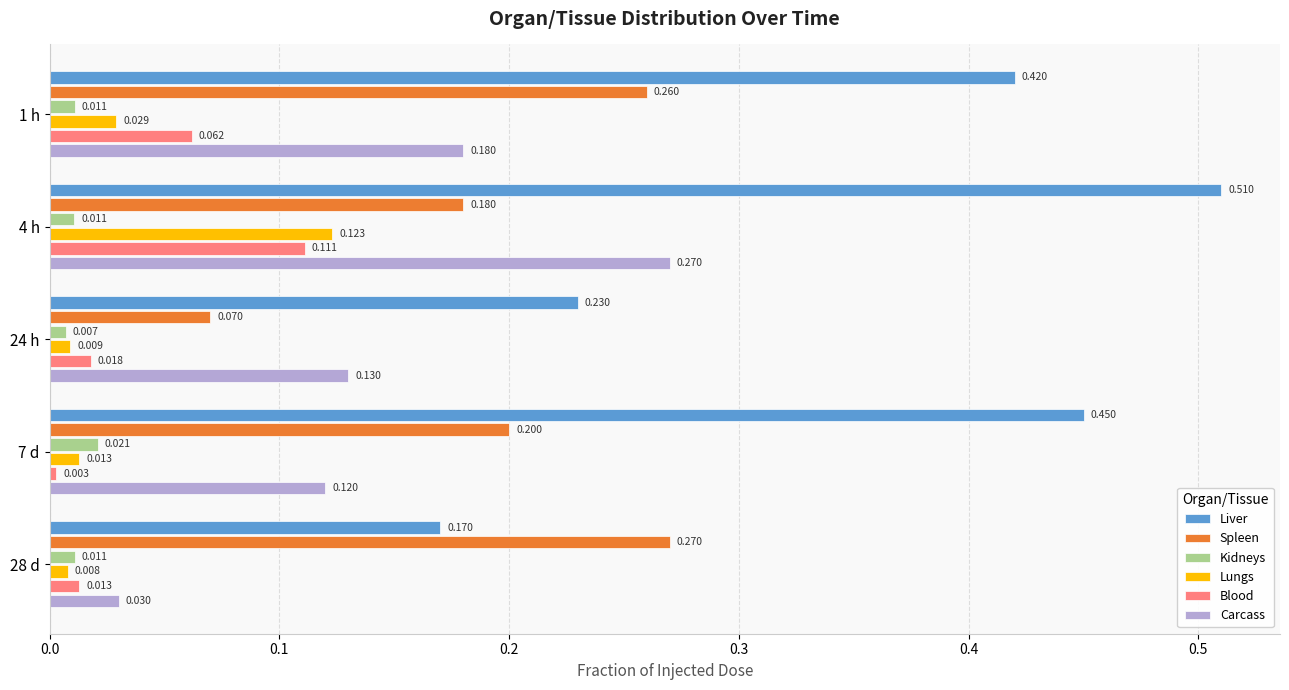

Rank the series at 7 d from highest to lowest value.

Liver, Spleen, Carcass, Kidneys, Lungs, Blood